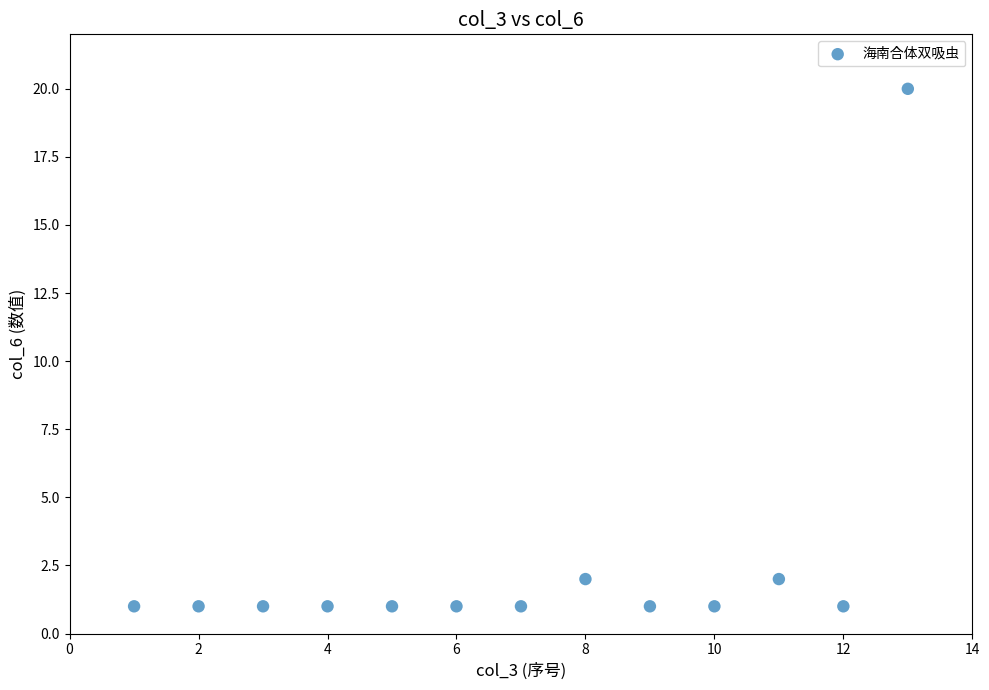

What is the range of Y values (max minus min)?

19